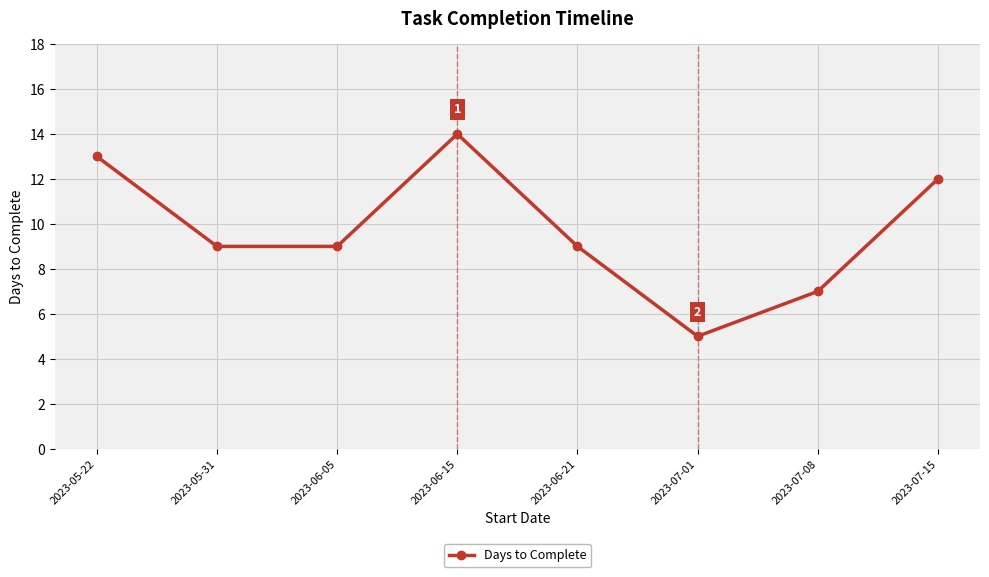

What value does the data have at 2023-07-08?

7